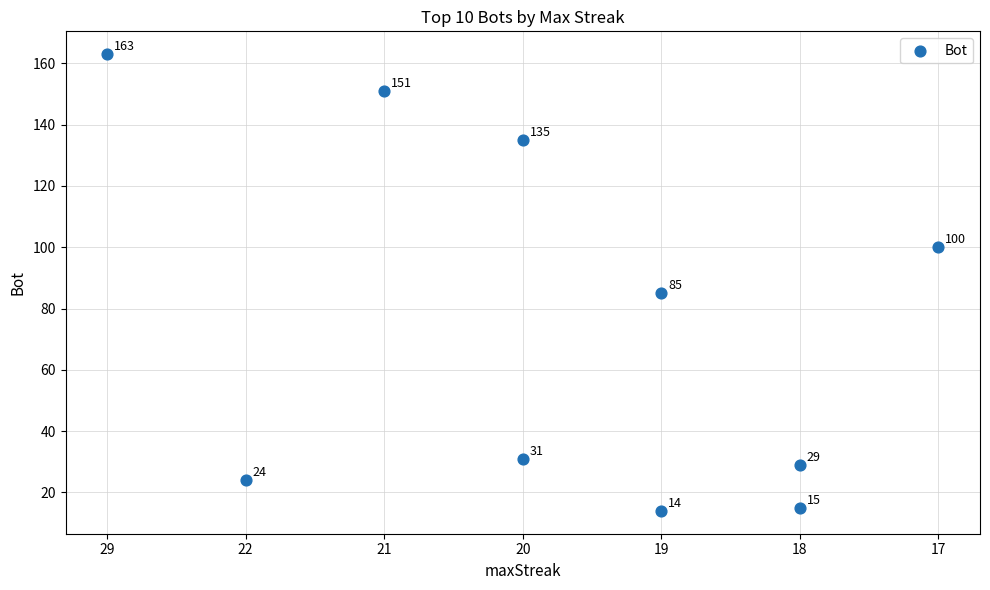

What Y value in the scatter plot is closest to 88?

85